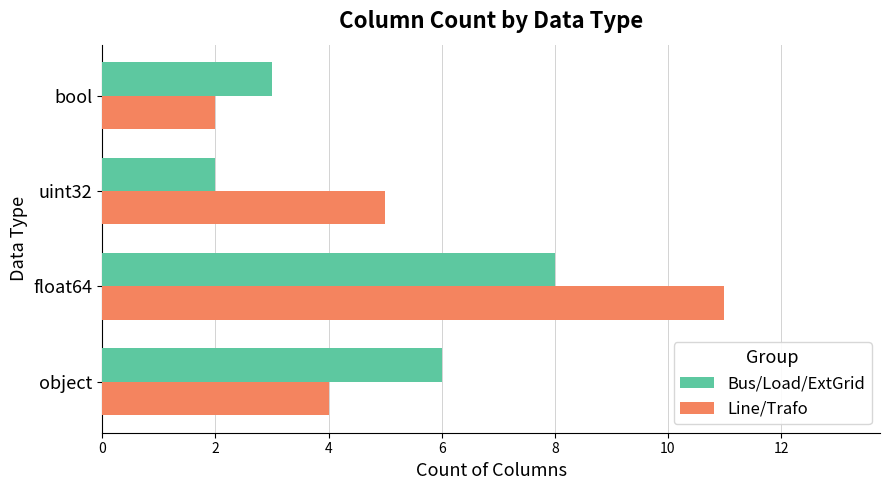

The value of Bus/Load/ExtGrid at bool is 1. True or false?

False